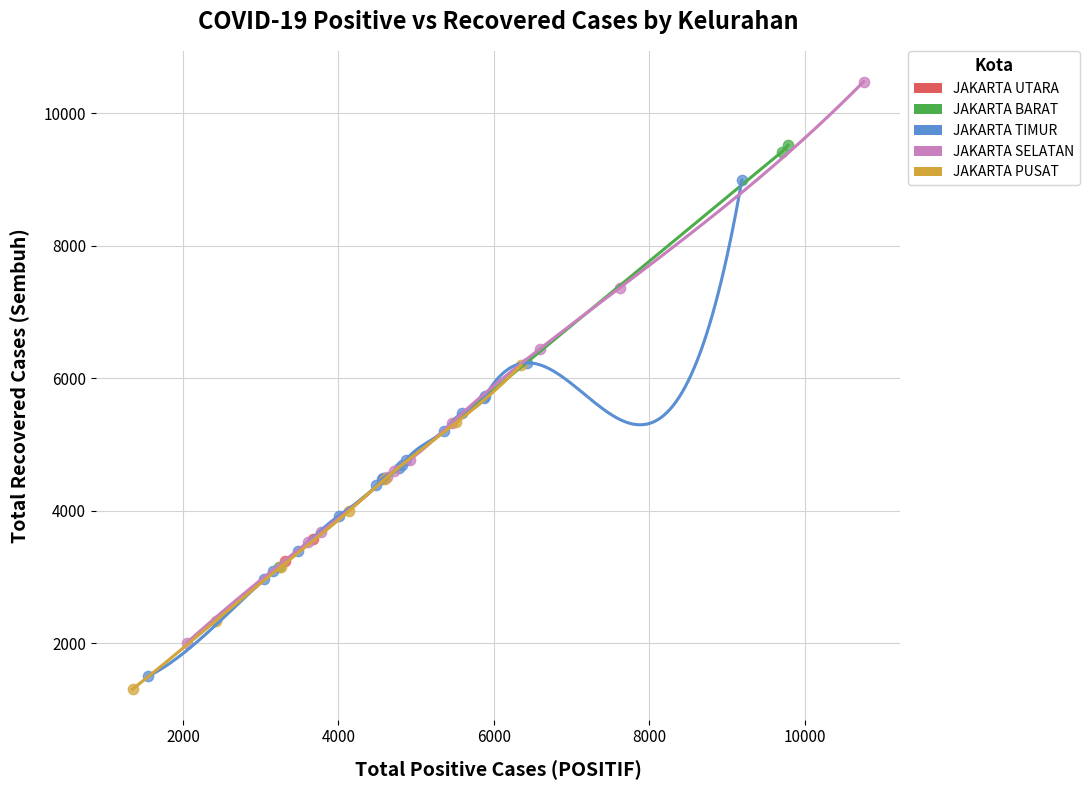

What are all the series names shown in the legend?

JAKARTA UTARA, JAKARTA BARAT, JAKARTA TIMUR, JAKARTA SELATAN, JAKARTA PUSAT